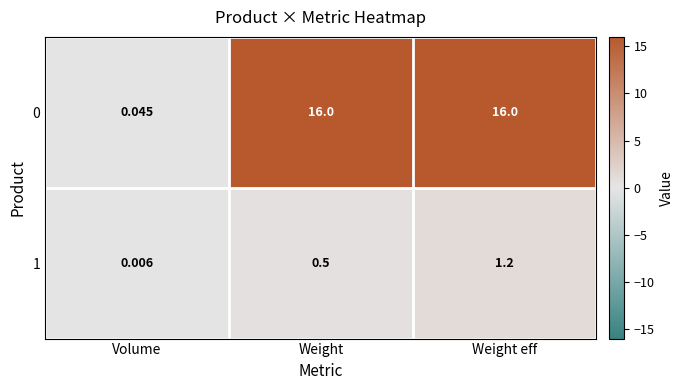

Is the value of 1 at Weight greater than the value of 0 at Volume?

Yes